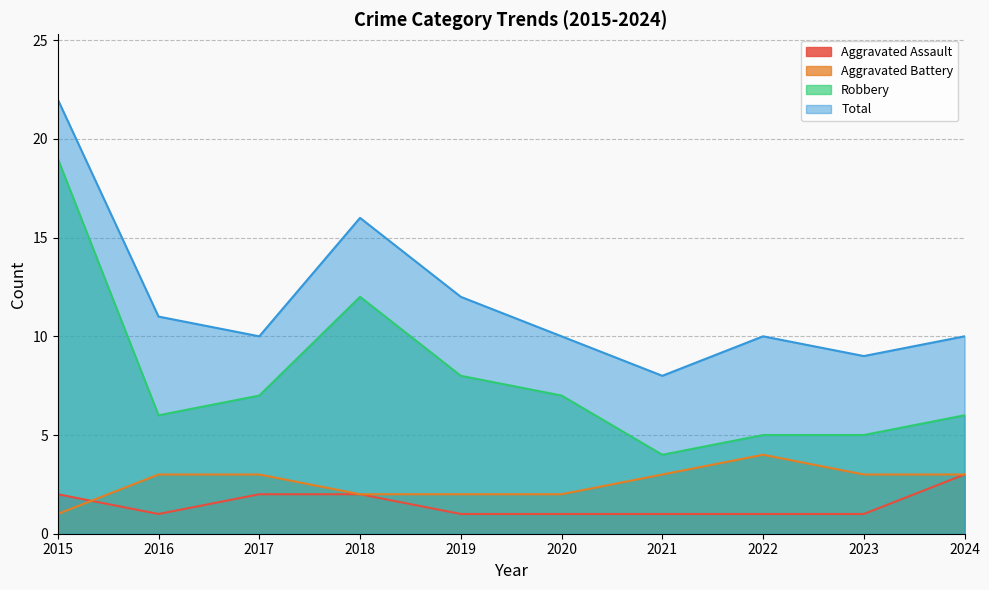

What value does the Robbery series have at 2024, to the nearest 10?

10